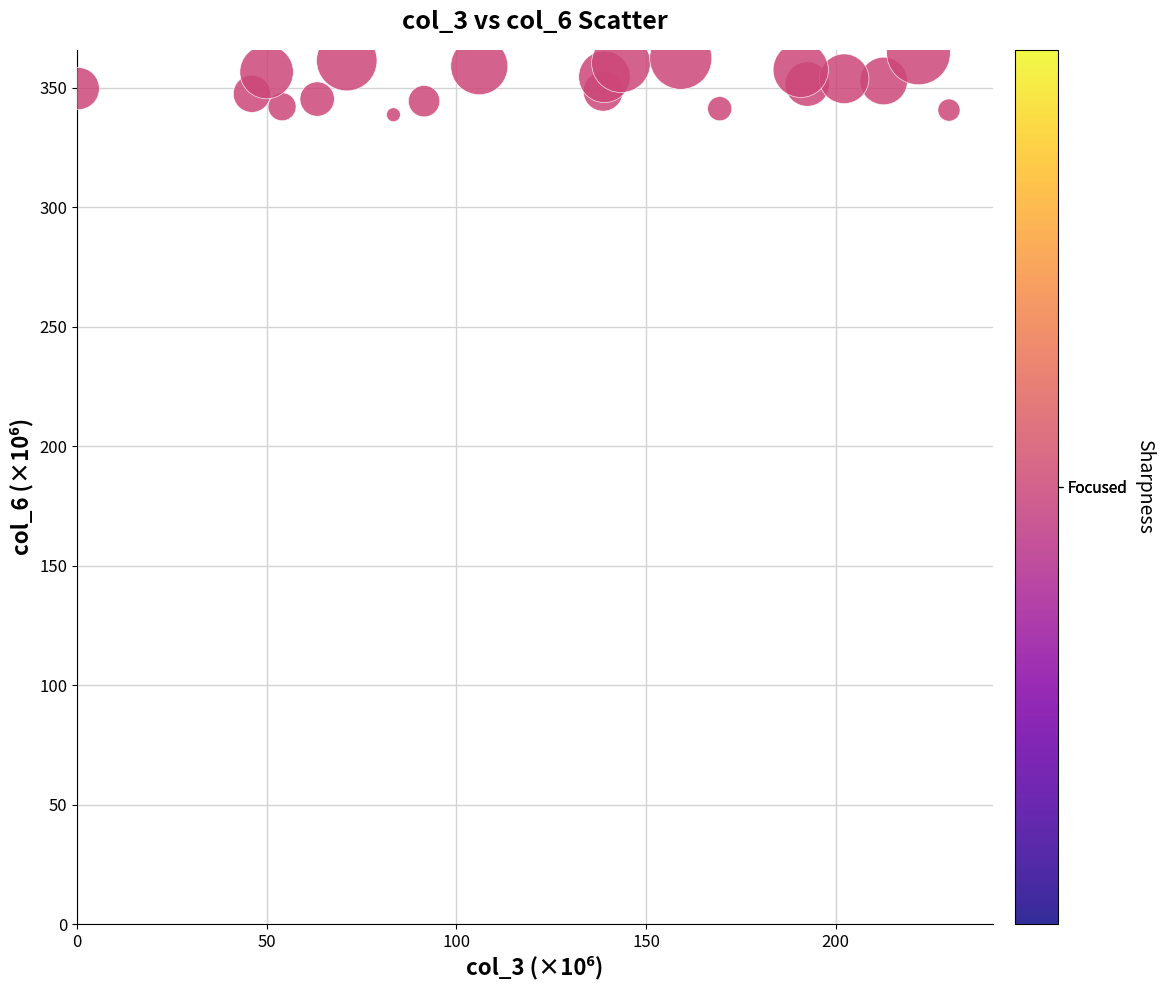

What is the range of X values (max minus min)?

229.5